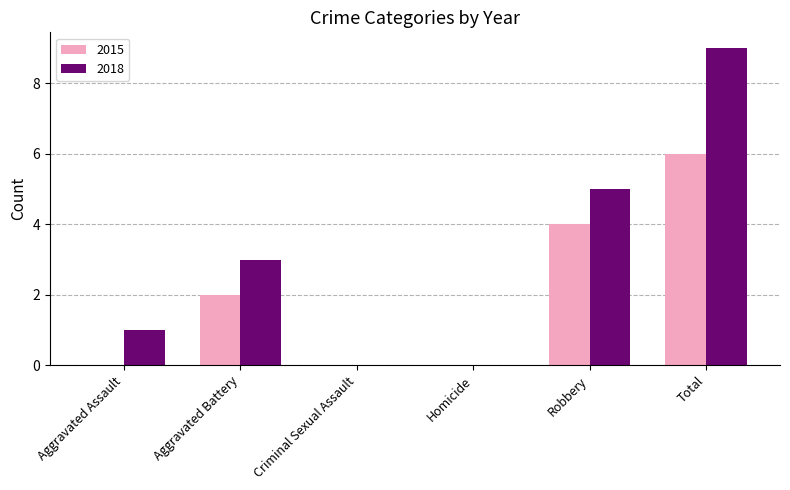

Reading left to right, extract all data points from this chart.

2015: 0	2	0	0	4	6
2018: 1	3	0	0	5	9